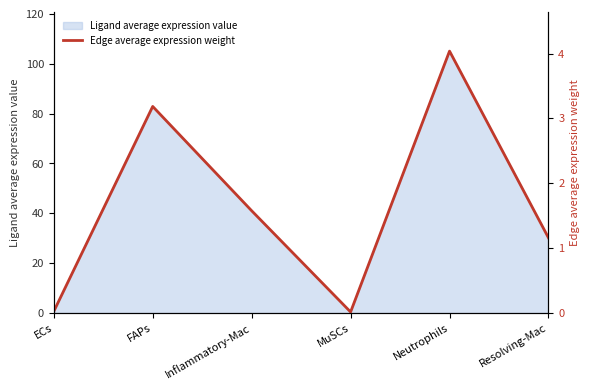

Which category has the highest value across all series?

Neutrophils